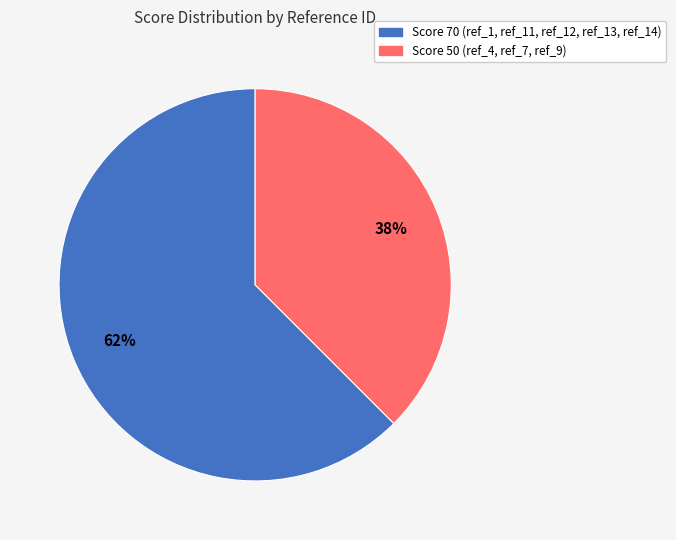

To the nearest percent, what is the average slice percentage?

50%